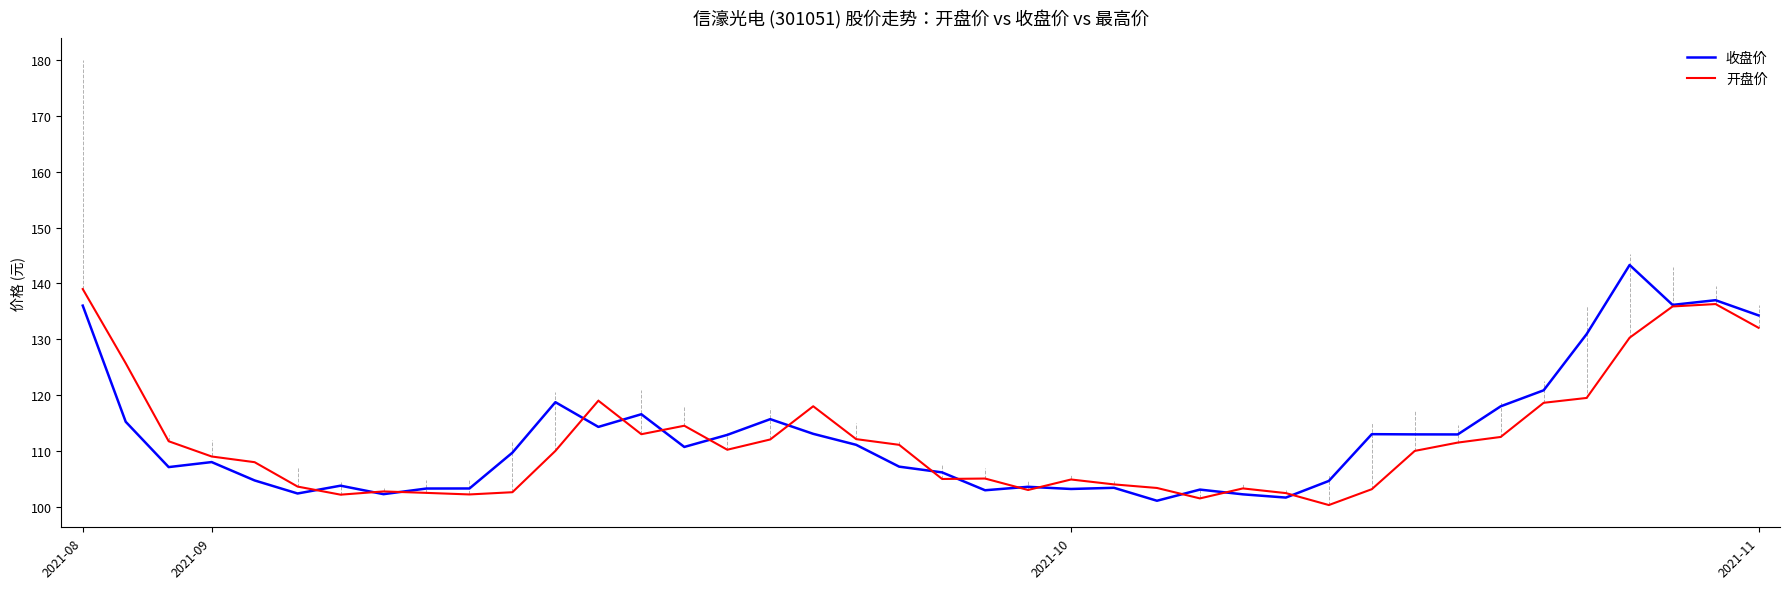

Rank the series by their maximum value, from highest to lowest.

收盘价, 开盘价